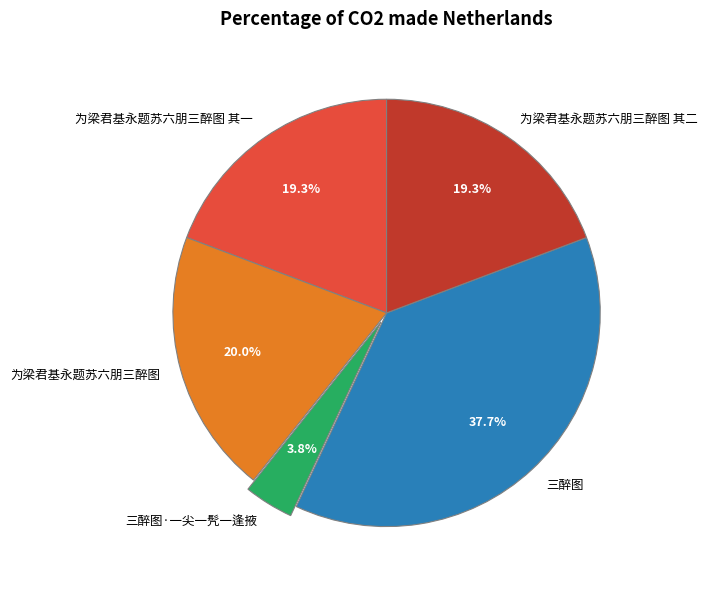

Is 为梁君基永题苏六朋三醉图 其二 the majority of the pie?

No